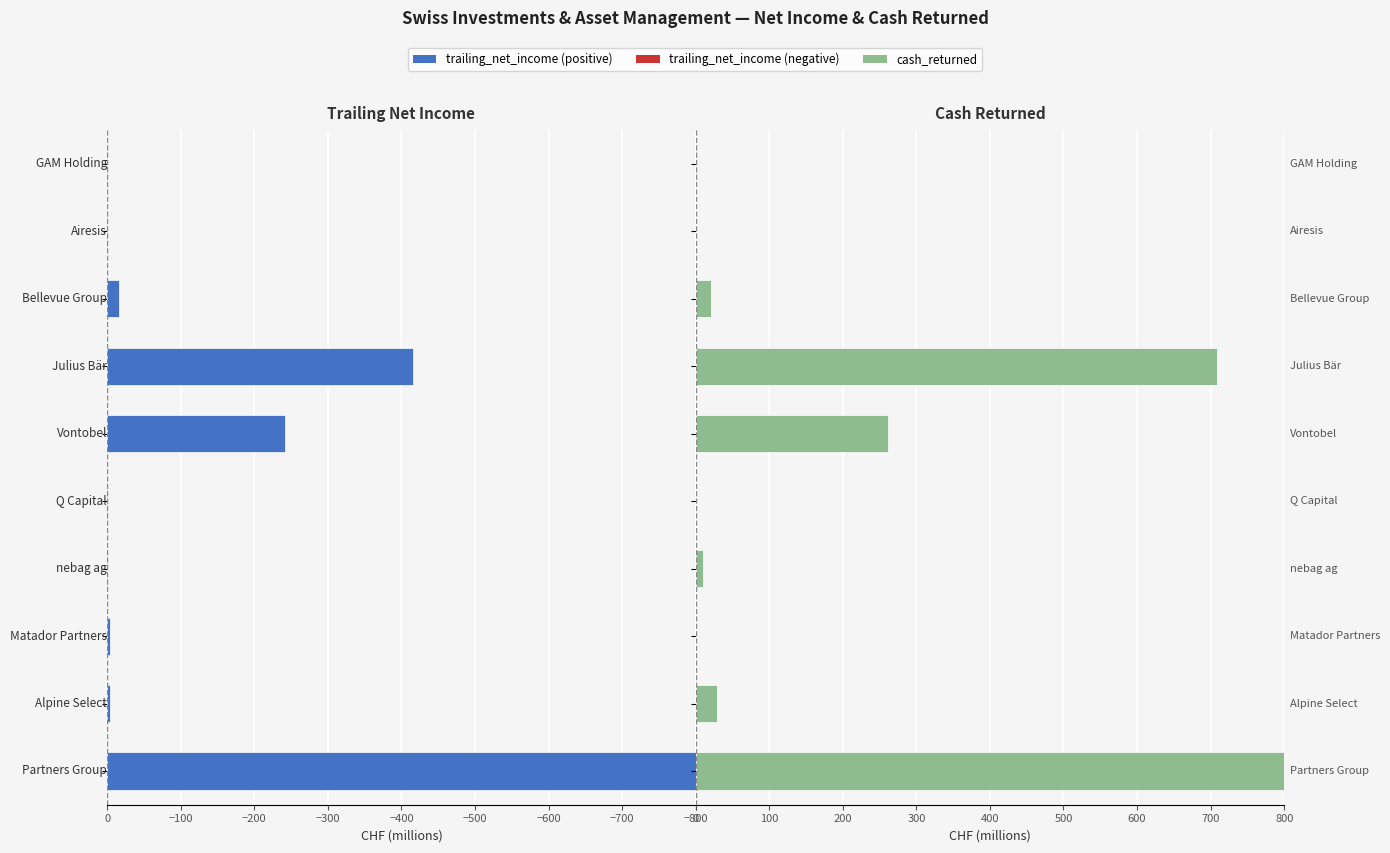

What position from the left is −100?

8